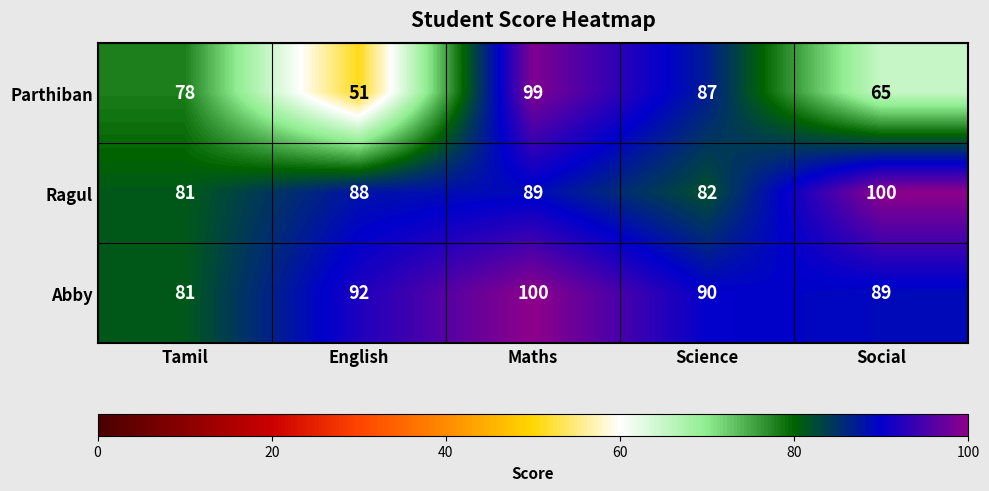

What is the sum of all Abby values?

452